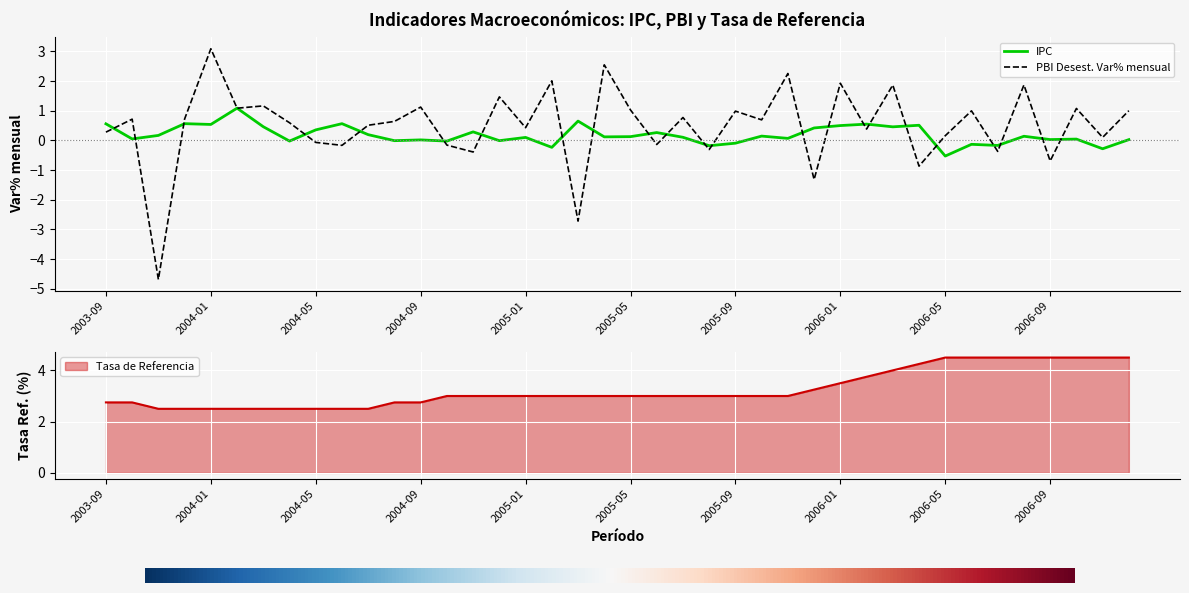

What is the label of the 15th point from the left?

2004-11